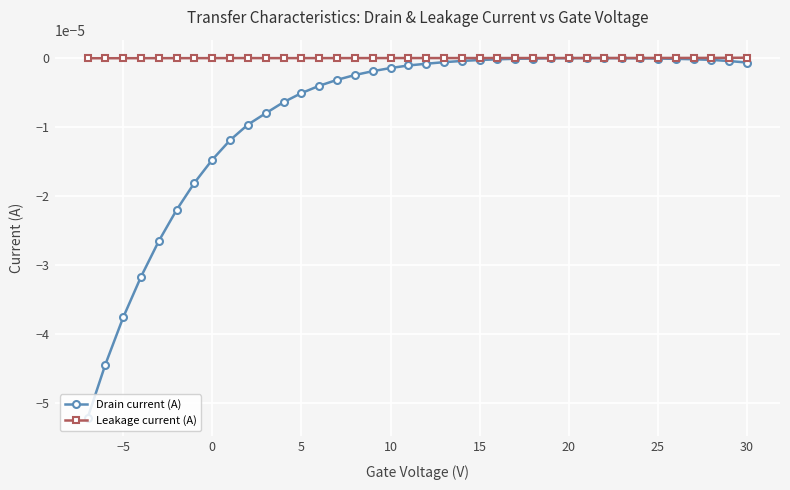

Which series has the largest total across all categories?

Leakage current (A)